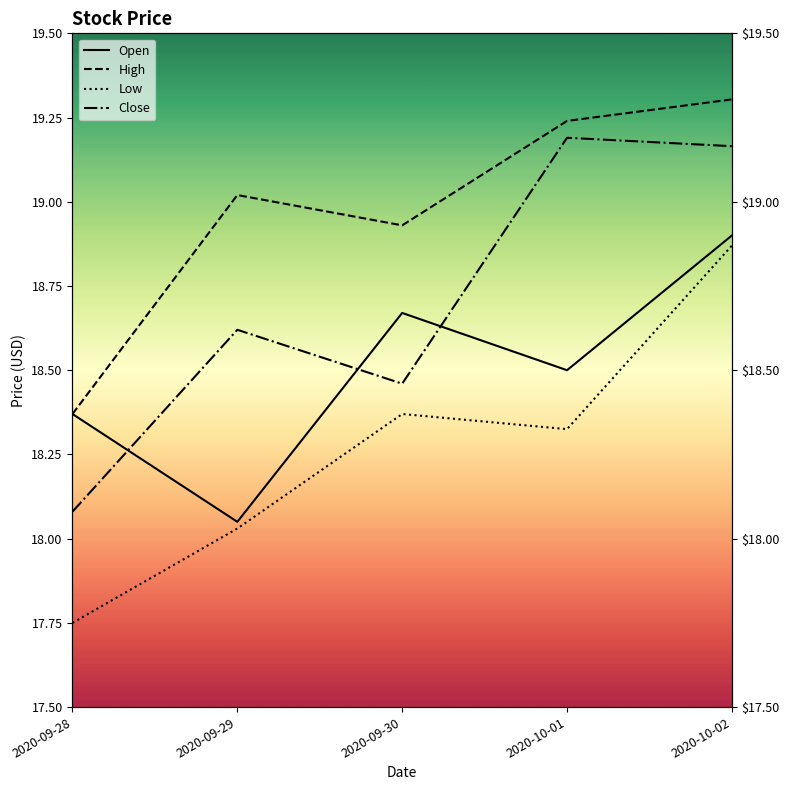

What is the average value of the Open series?

18.5